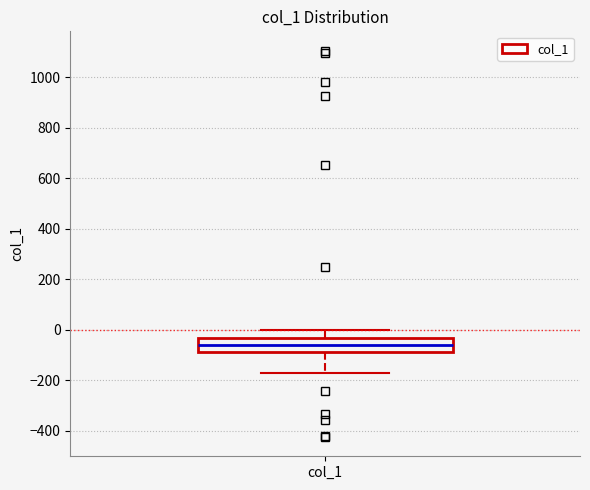

Transcribe this box plot: give where the median line is, the range the box spans, and where the two whiskers end, as read against the y-axis. The values are not printed on the chart, so give them approximately, as read against the axis.

median -60, box -80 to -40, whiskers -180 to 0